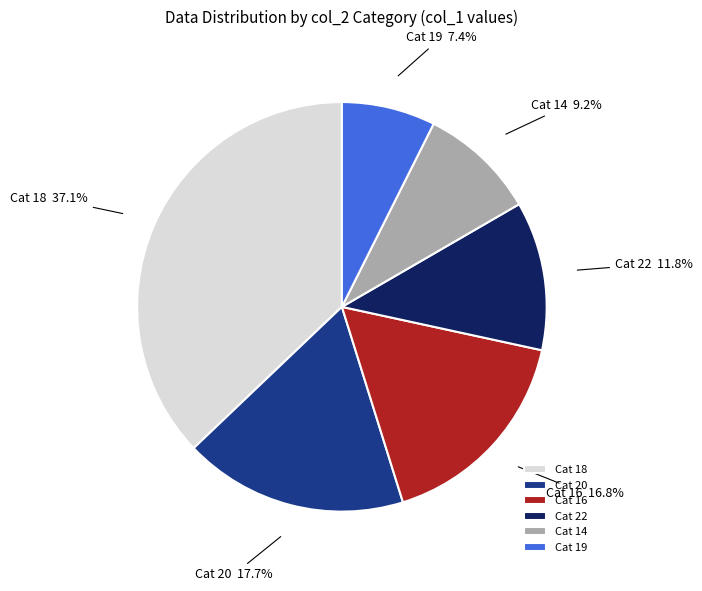

Does Cat 20 account for over 50% of the chart?

No